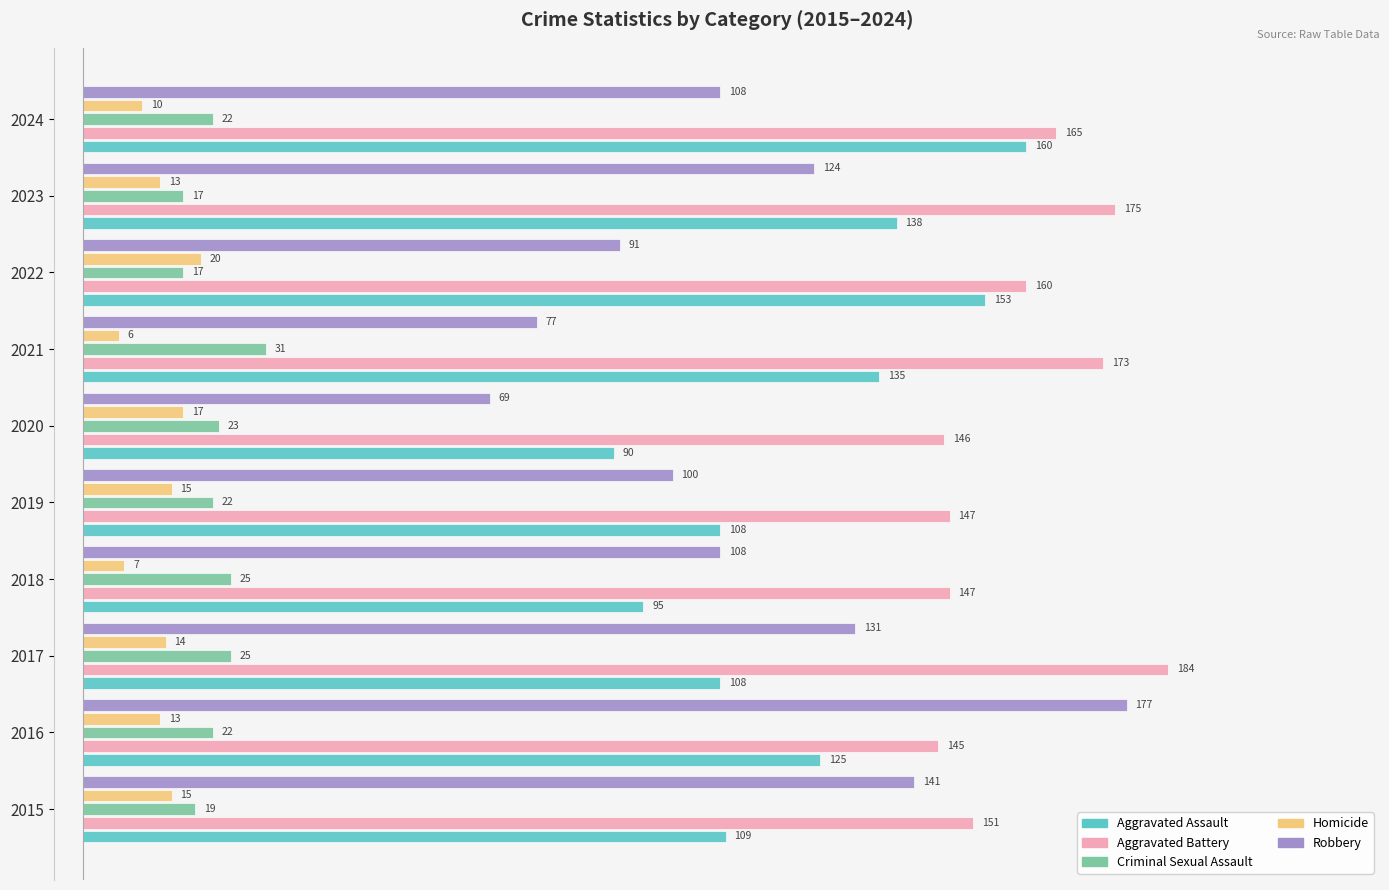

What is the sum of all Criminal Sexual Assault values?

223